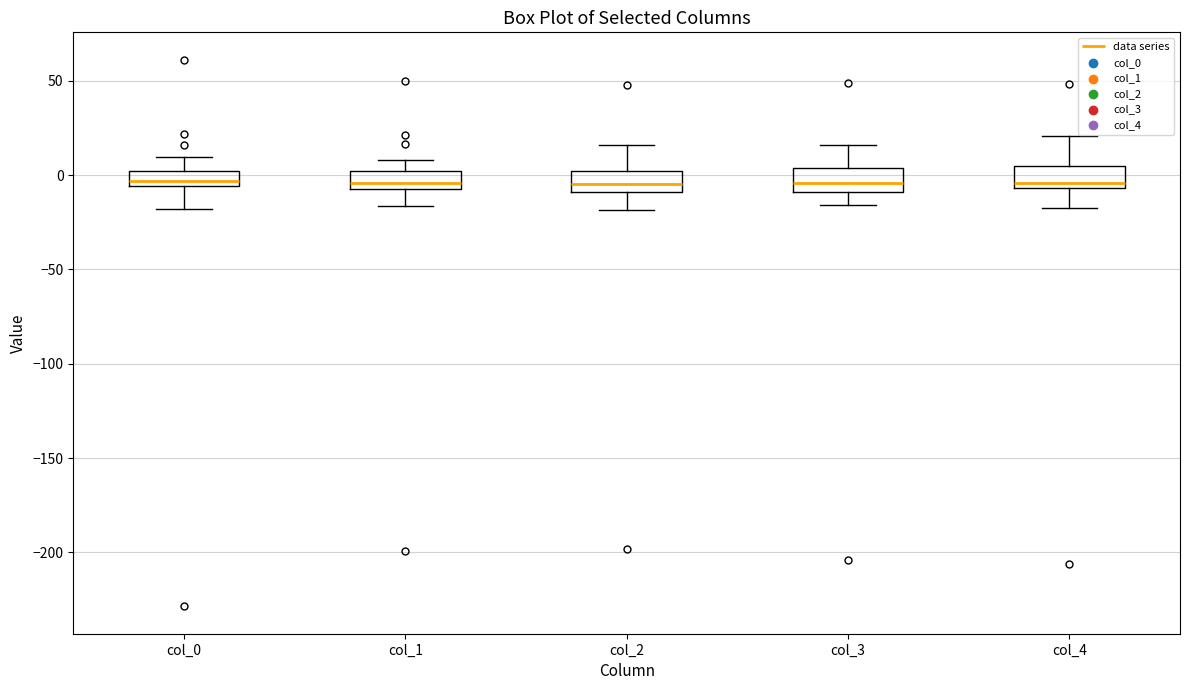

Reading left to right, transcribe this box plot: for each box, give where its median line is, the range the box spans, and where its two whiskers end, as read against the y-axis. The values are not printed on the chart, so give them approximately, as read against the axis.

col_0: median -5 (inside the box), box -5 to 0, whiskers -20 to 10
col_1: median -5 (just above the box's lower edge), box -5 to 0, whiskers -15 to 10
col_2: median -5, box -10 to 0, whiskers -20 to 15
col_3: median -5, box -10 to 5, whiskers -15 to 15
col_4: median -5 (just above the box's lower edge), box -5 to 5, whiskers -20 to 20